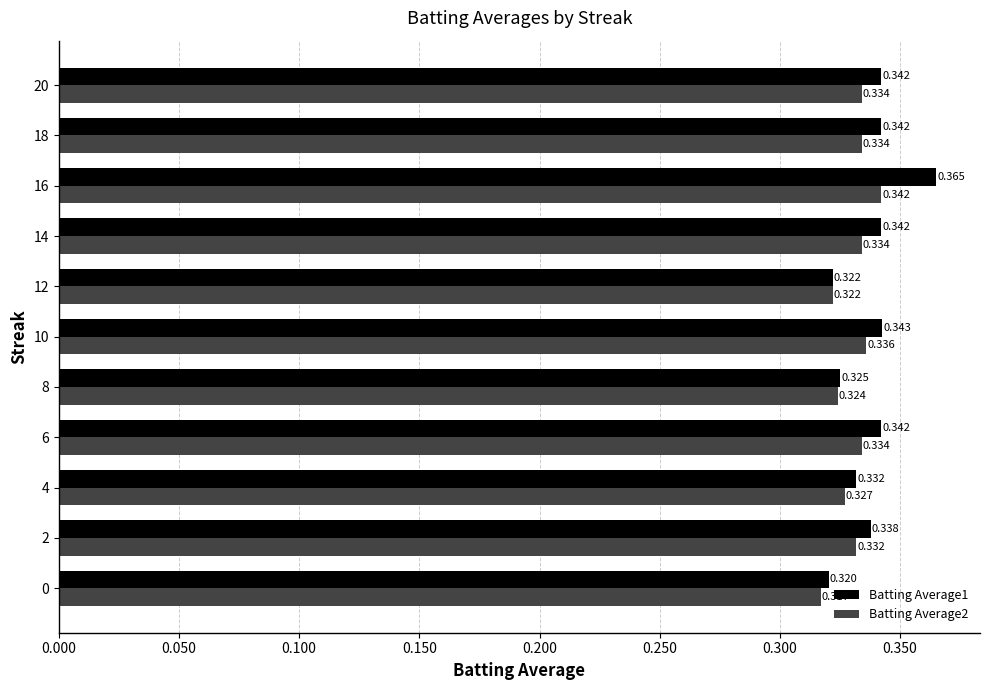

Count the Batting Average1 values in the range 0 to 1.

11